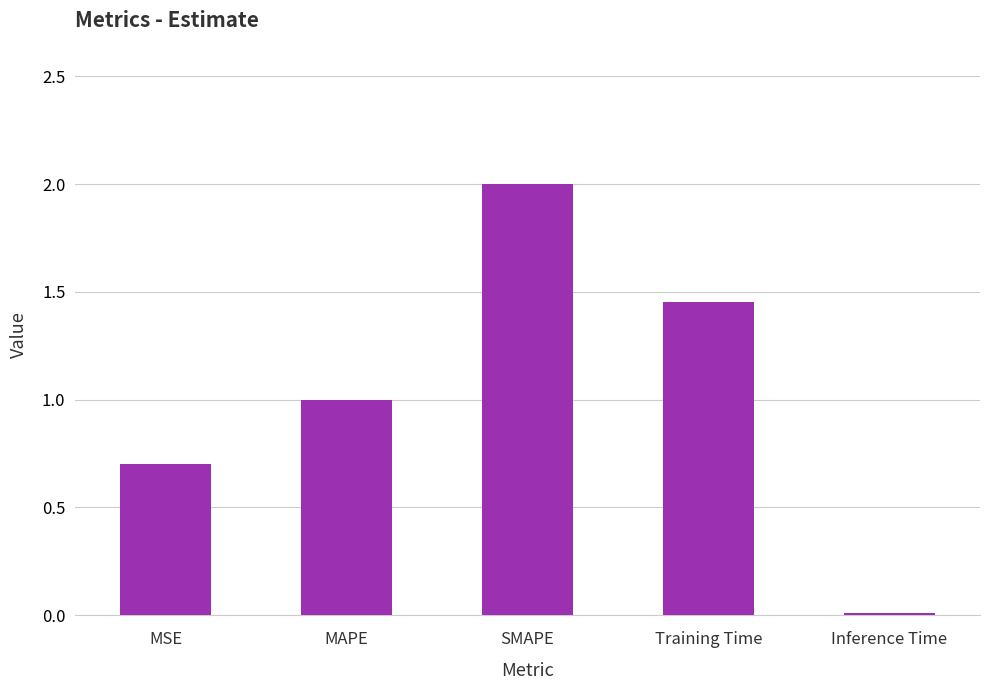

Rank the categories by value from lowest to highest.

Inference Time, MSE, MAPE, Training Time, SMAPE